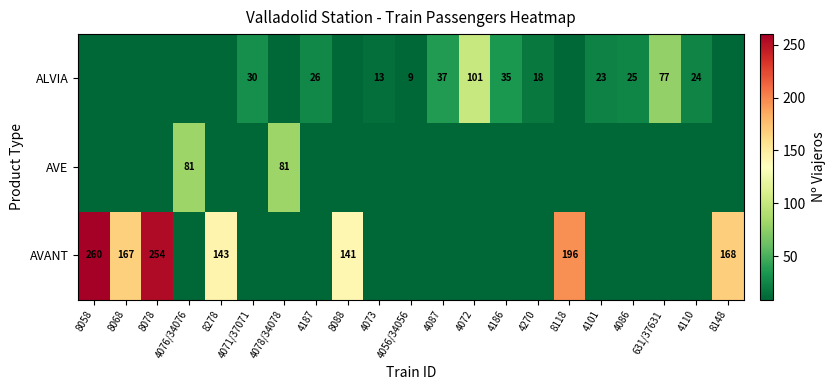

Is it true that AVE equals 81 at 4078/34078?

True